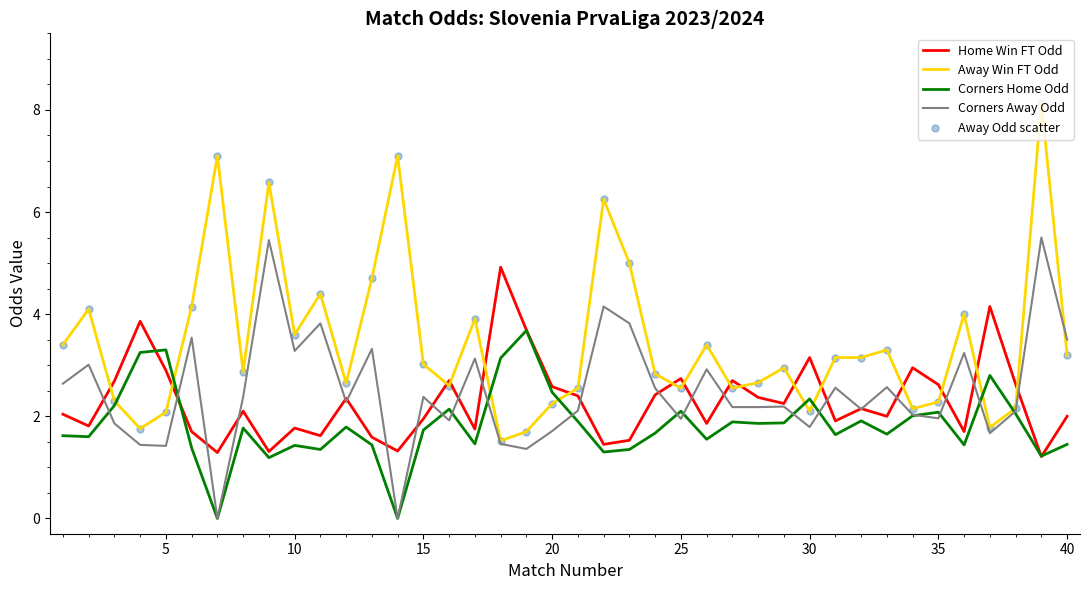

True or false: Away Win FT Odd and Home Win FT Odd cross at least once.

True